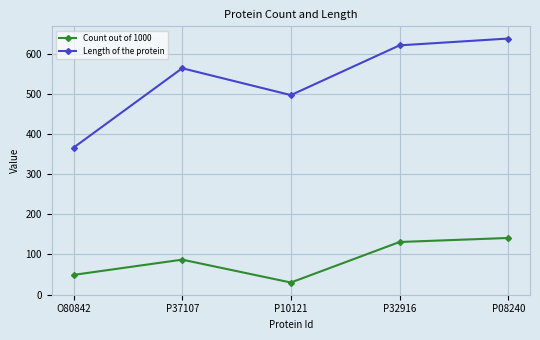

Which category has the highest value across all series?

P08240